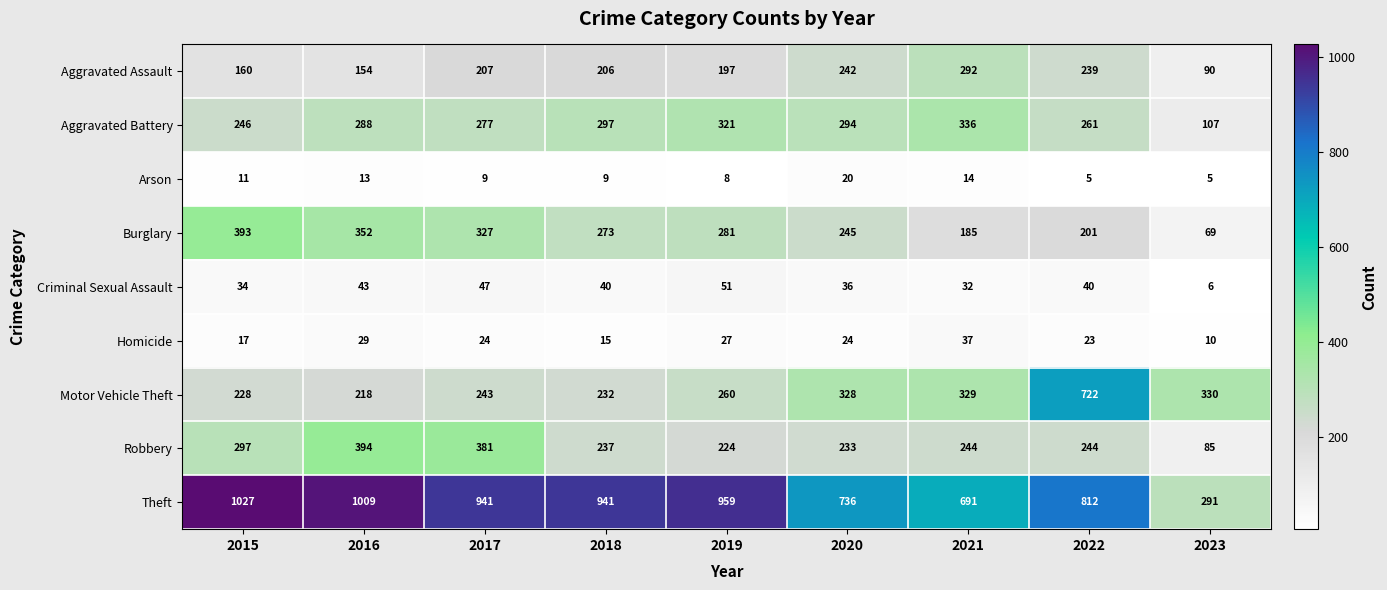

The value of Robbery at 2022 is 364. True or false?

False